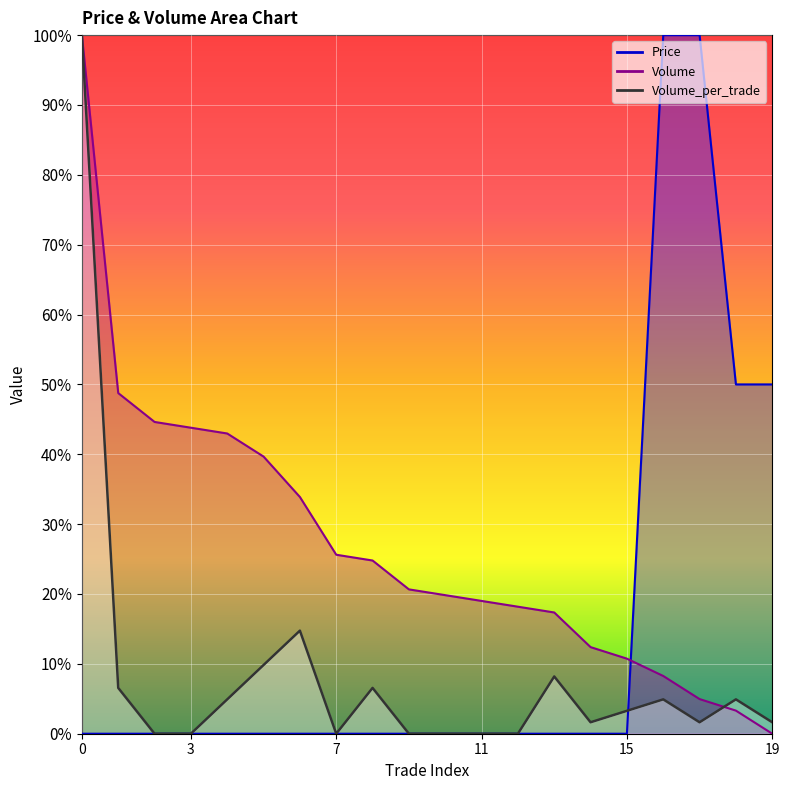

What is the difference between the maximum and minimum values in the Price series?

1.0